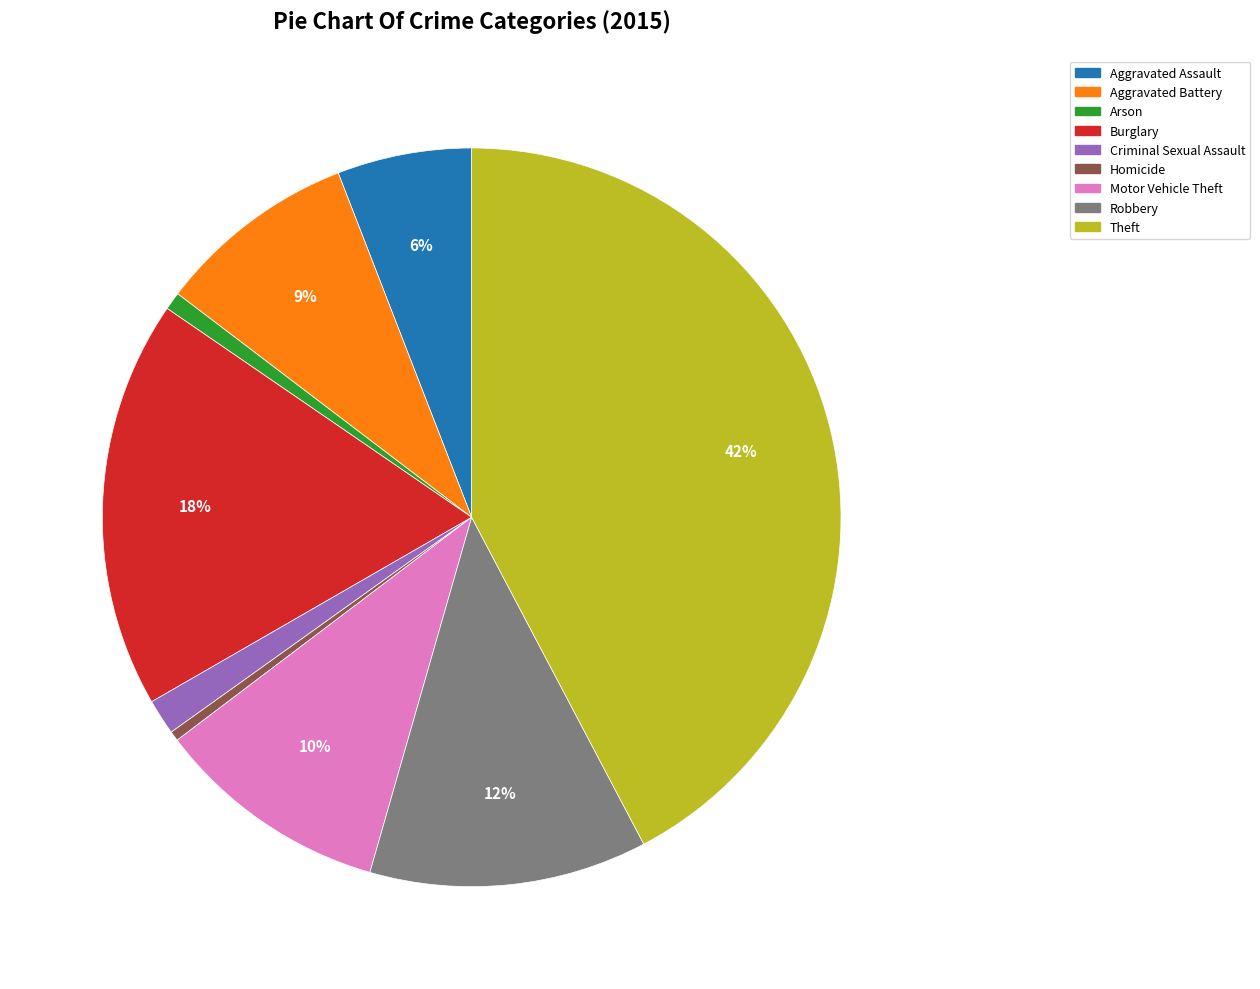

The Motor Vehicle Theft slice represents 10% of the pie. True or false?

True